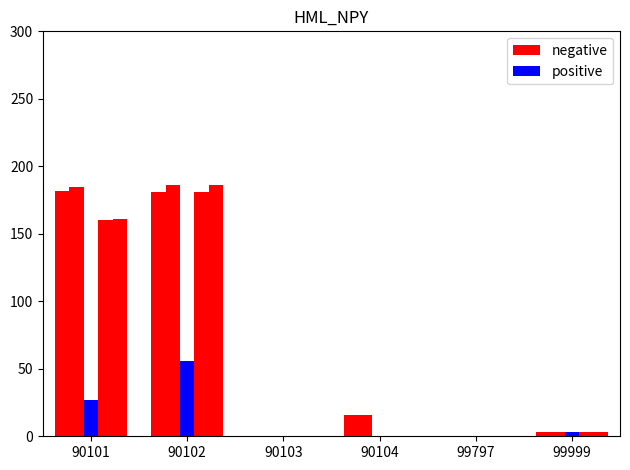

Is the value of negative at 99999 greater than the value of positive at 90102?

No